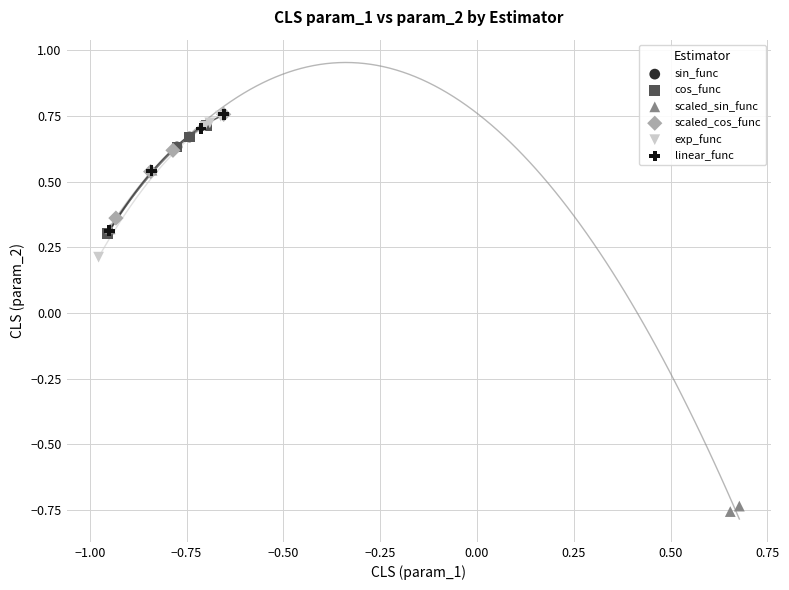

Which series has the widest spread of Y values?

scaled_sin_func